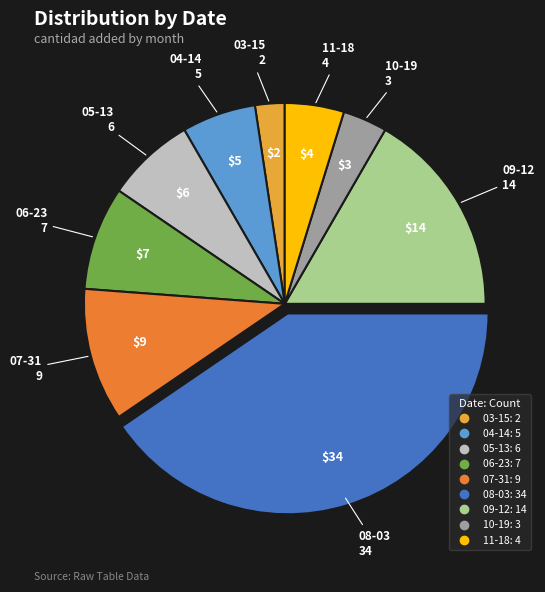

Rank the categories by value from lowest to highest.

03-15, 10-19, 11-18, 04-14, 05-13, 06-23, 07-31, 09-12, 08-03